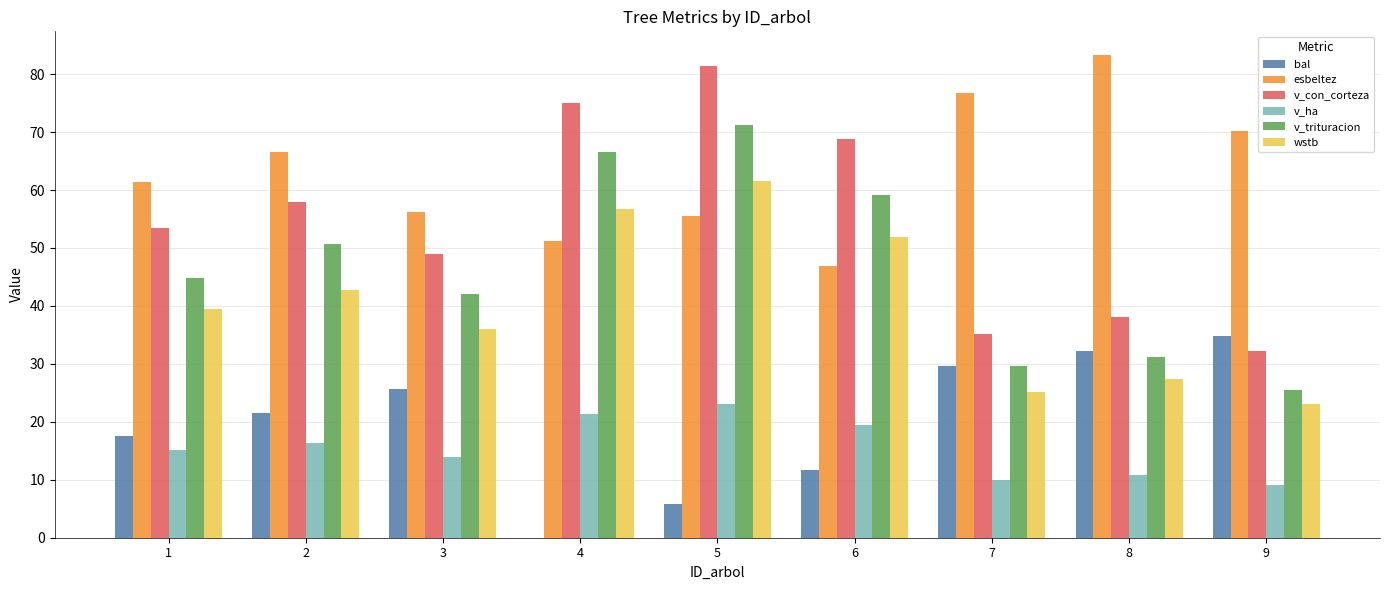

Read the bal value at 7.

29.7